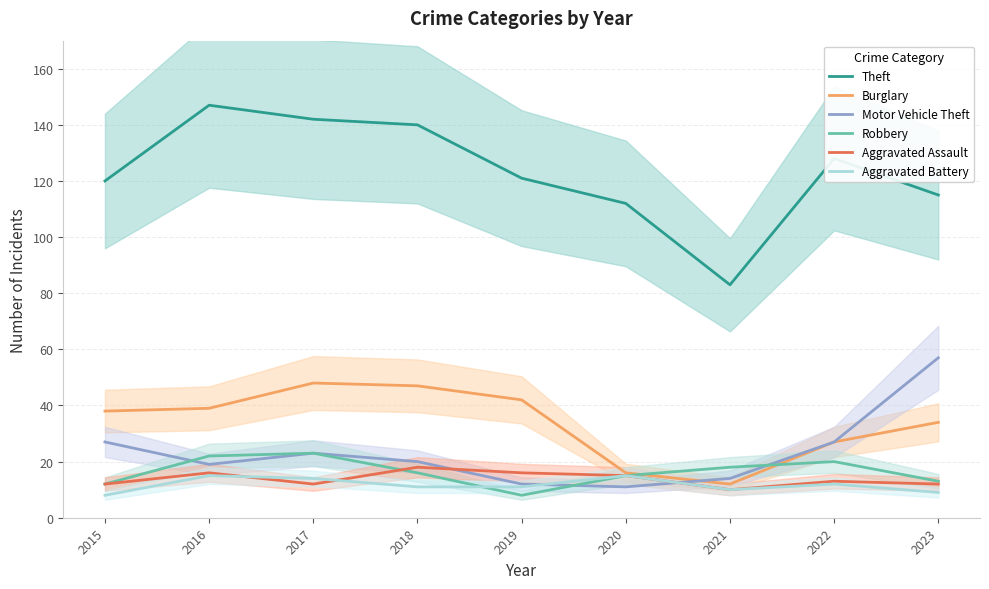

Reading left to right, what are all the values shown in this chart?

Theft: 120	147	142	140	121	112	83	128	115
Burglary: 38	39	48	47	42	16	12	27	34
Motor Vehicle Theft: 27	19	23	20	12	11	14	27	57
Robbery: 12	22	23	16	8	15	18	20	13
Aggravated Assault: 12	16	12	18	16	15	10	13	12
Aggravated Battery: 8	15	14	11	11	15	10	12	9